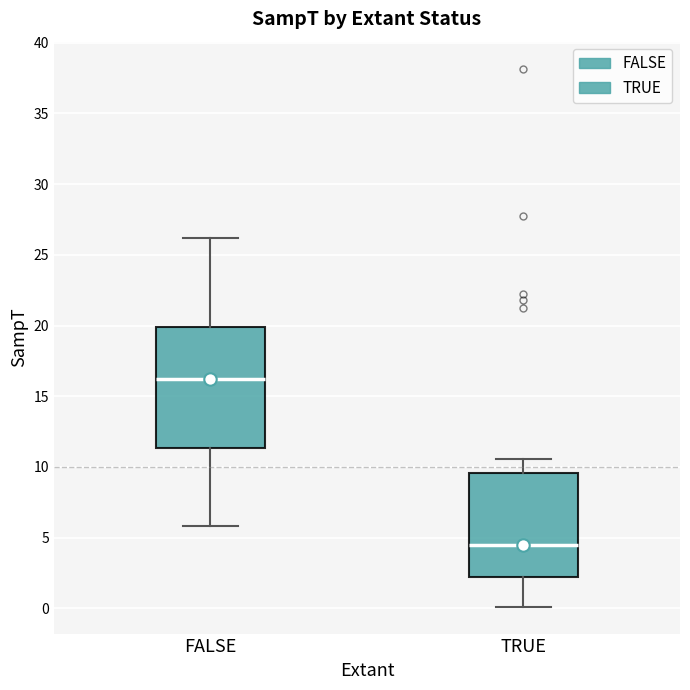

Comparing the boxes themselves (not the whiskers), which one is the tallest?

FALSE